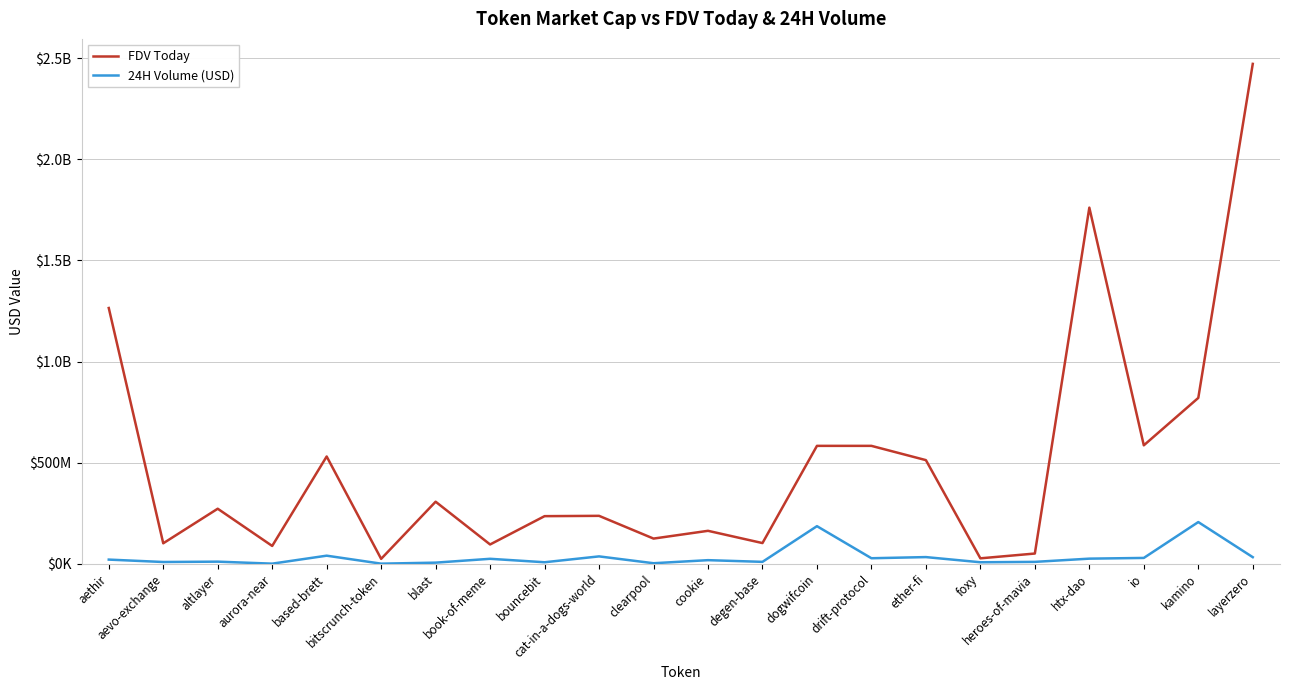

Rank the series at ether-fi from lowest to highest value.

24H Volume (USD), FDV Today